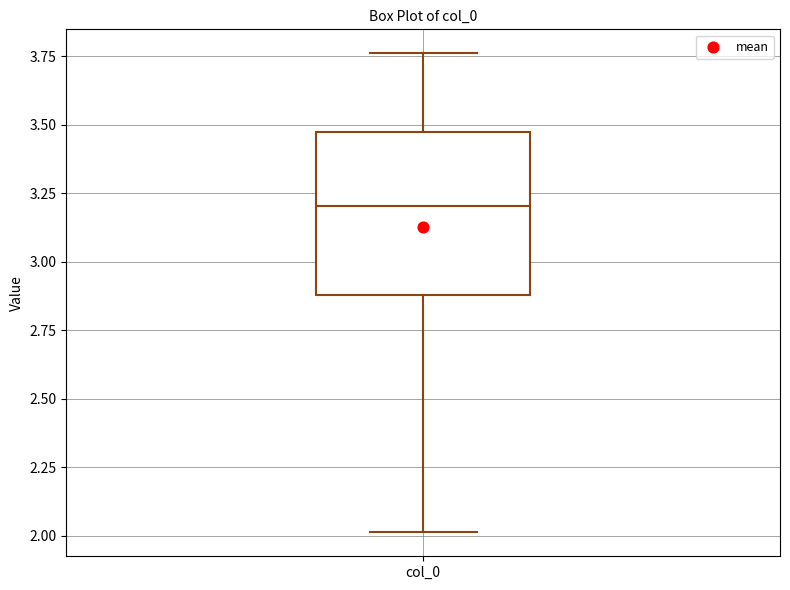

Transcribe this box plot: give where the median line is, the range the box spans, and where the two whiskers end, as read against the y-axis. The values are not printed on the chart, so give them approximately, as read against the axis.

median 3.20, box 2.90 to 3.45, whiskers 2.00 to 3.75